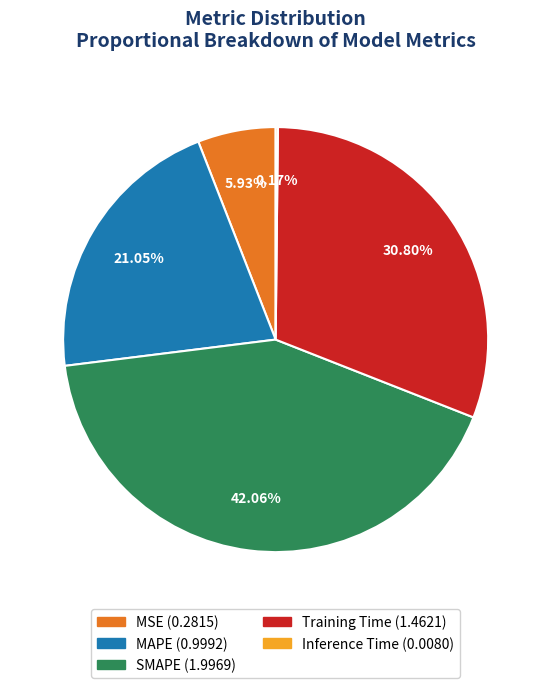

What is the largest slice in the pie chart?

SMAPE